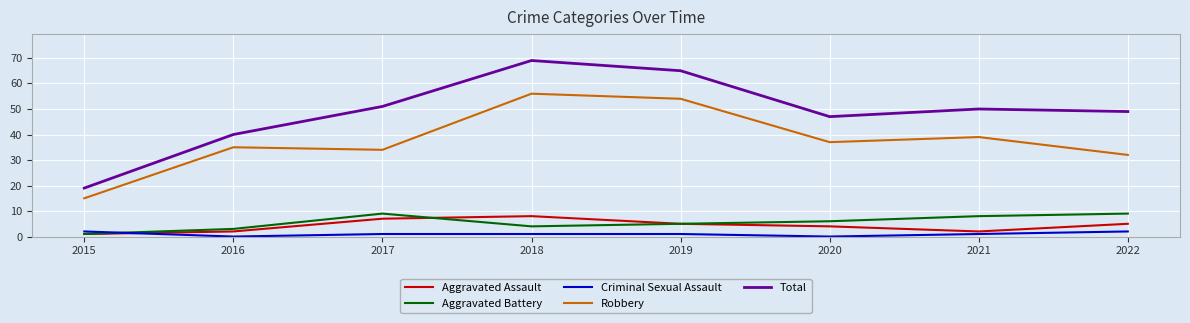

Is this an area chart (filled region under the line)?

No